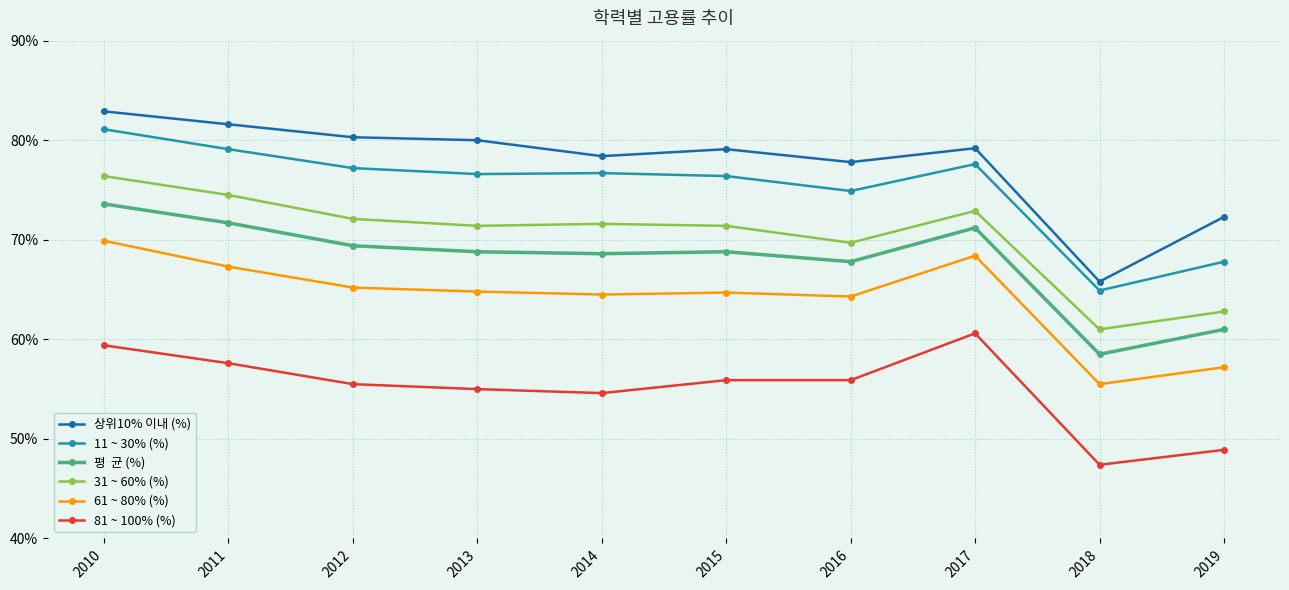

At which category is the sum across all series the highest?

2010